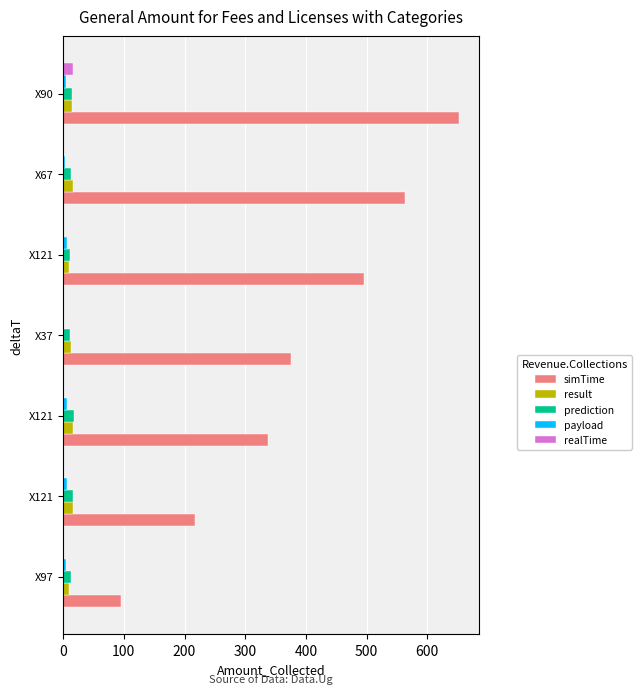

Which series has the largest total across all categories?

simTime